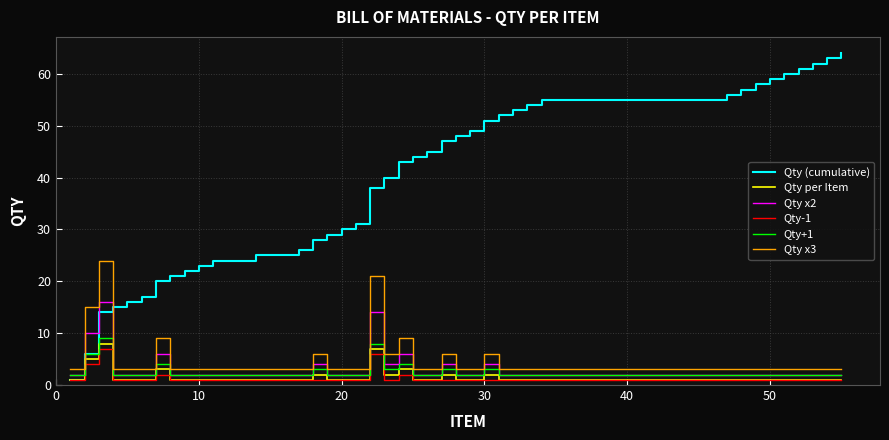

Which series has the largest range (max minus min)?

Qty (cumulative)